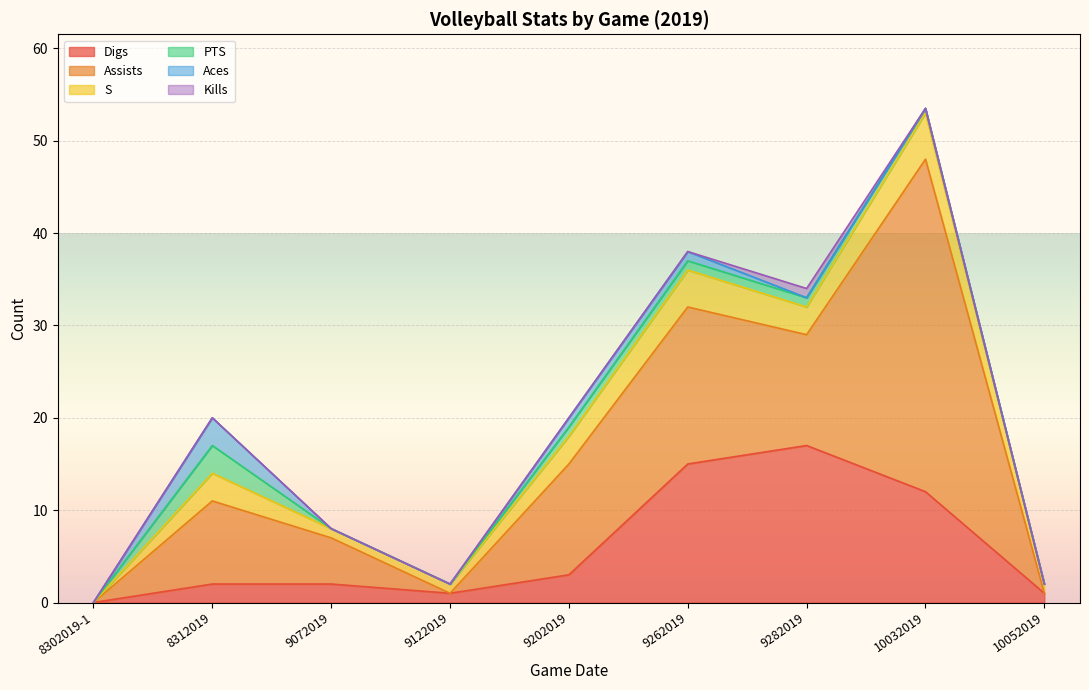

At which category is the sum across all series the highest?

10032019